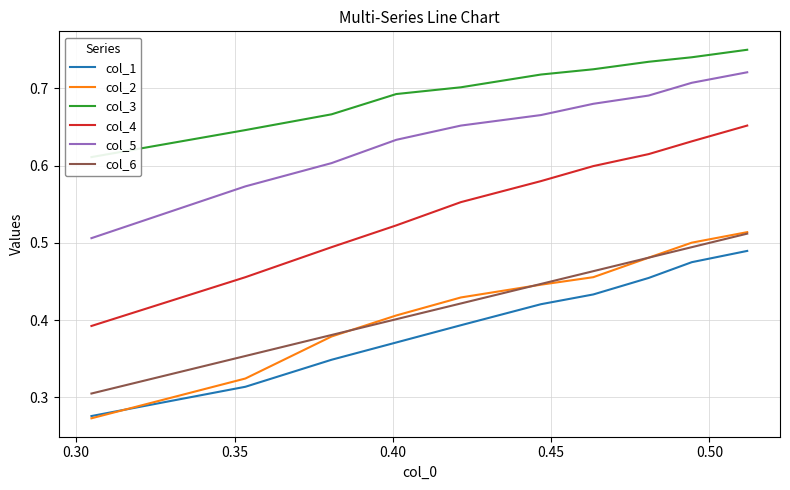

True or false: col_6 and col_4 intersect in this chart.

False